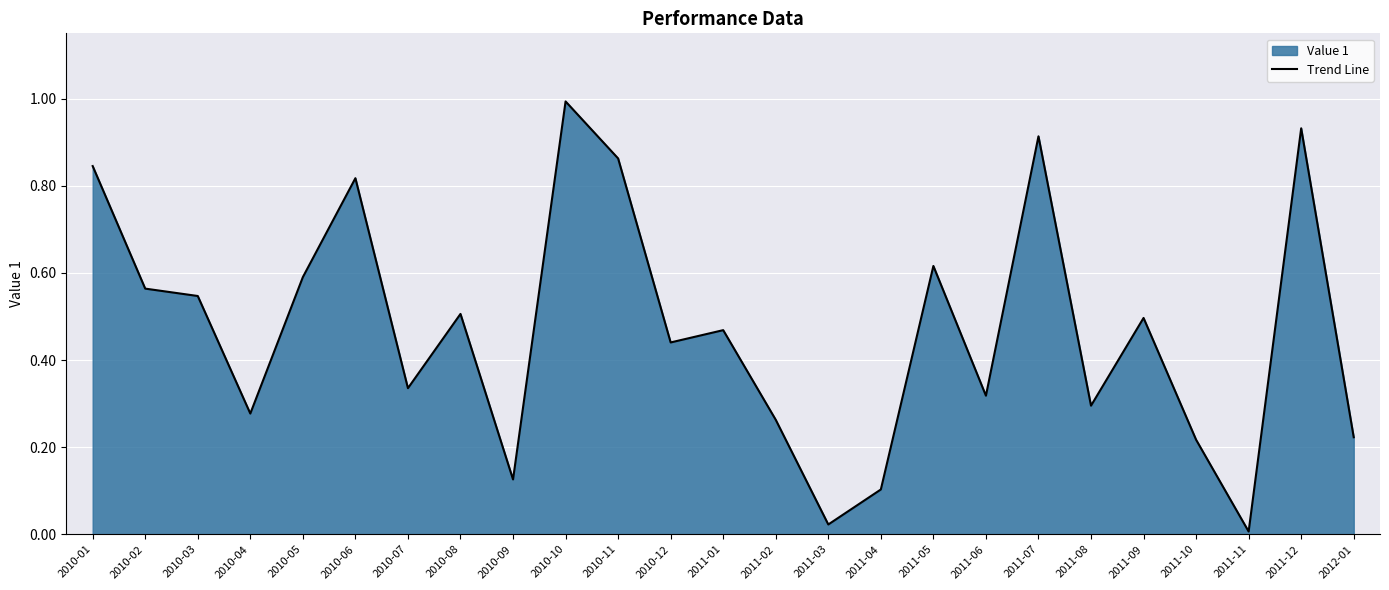

What is the value of the 3rd point from the left?

0.5